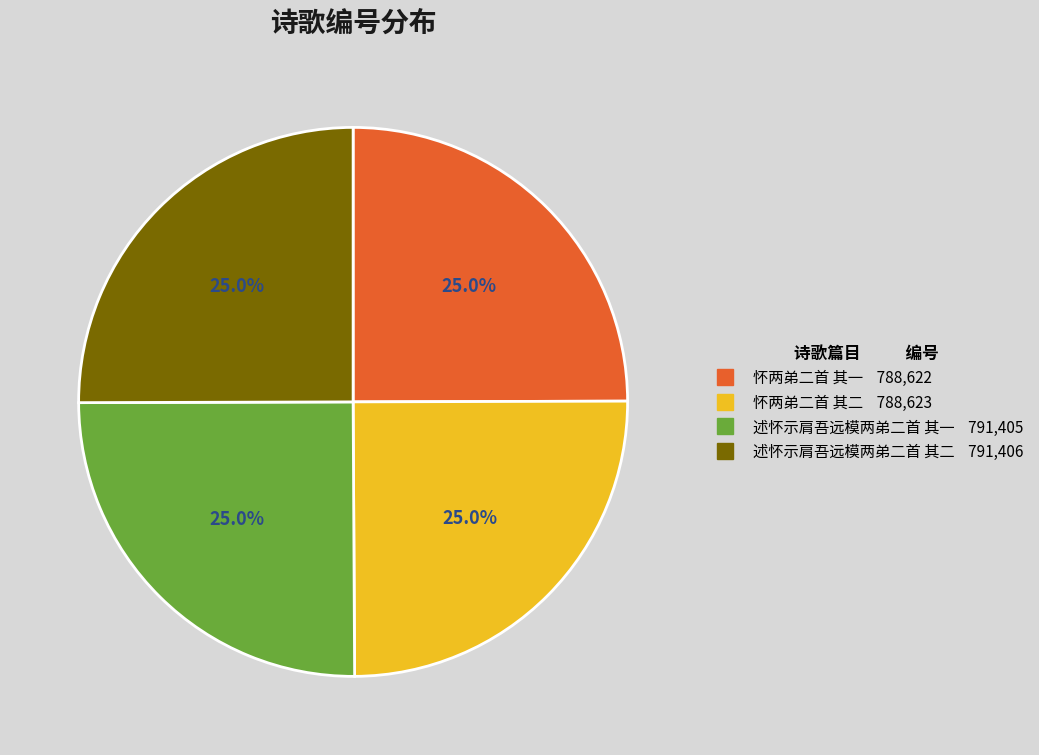

To the nearest percent, what portion does 述怀示肩吾远模两弟二首 其一 represent?

25%